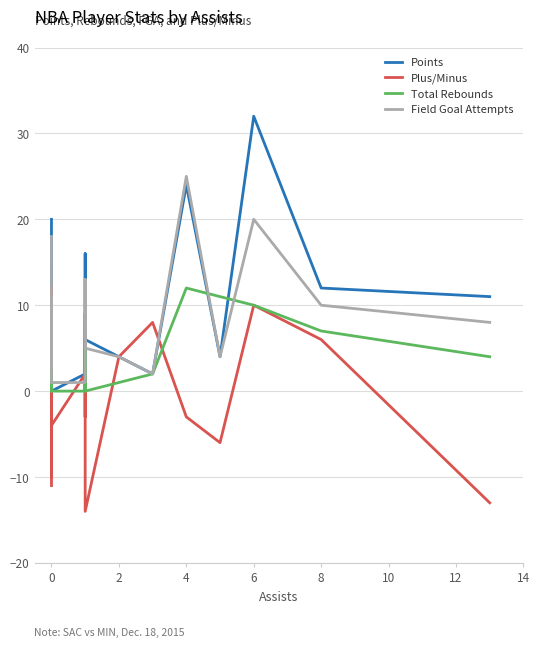

Is the value of Field Goal Attempts at 4 greater than the value of Total Rebounds at 0?

Yes